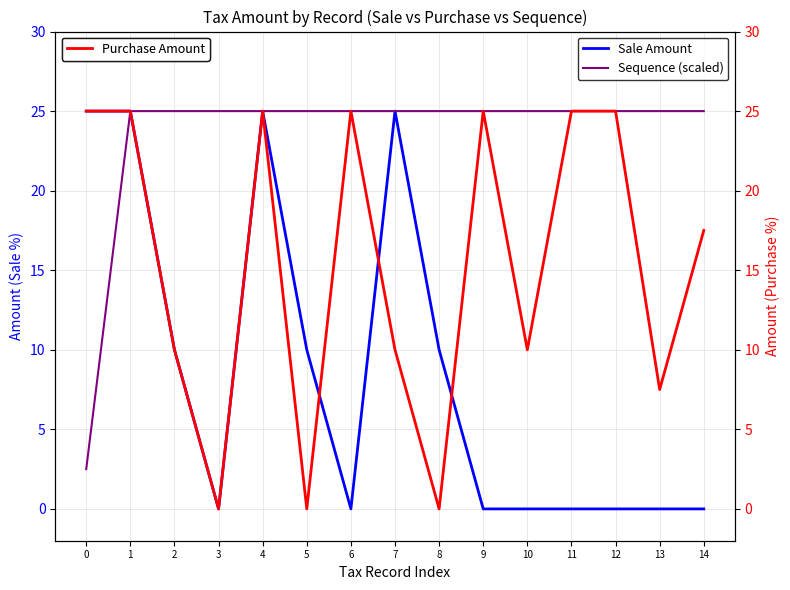

The Sequence (scaled) series shows 8.3 at 7. True or false?

False